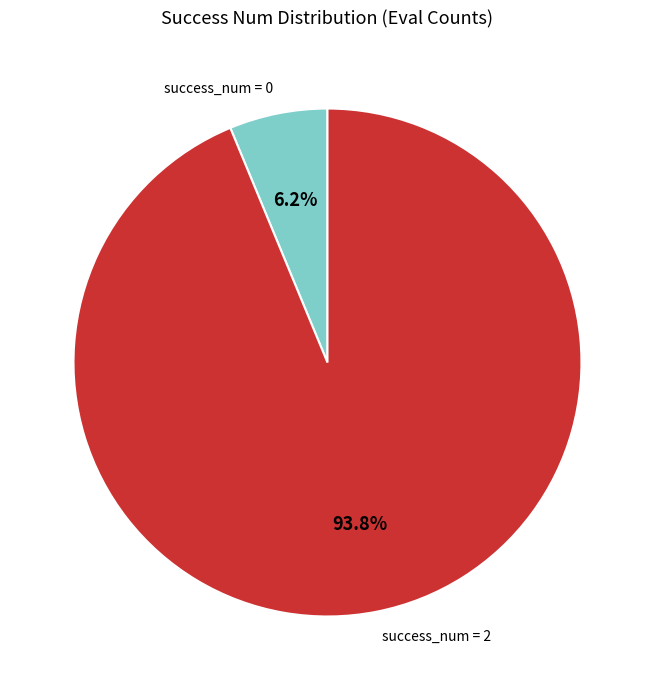

Which slice is the largest?

success_num = 2